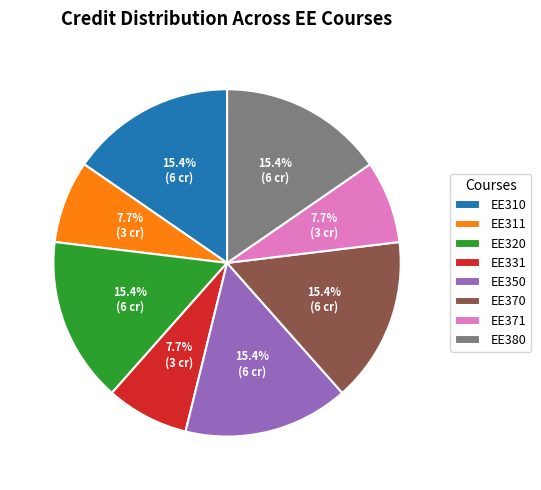

What is the total percentage of EE320 and EE350?

30.8%